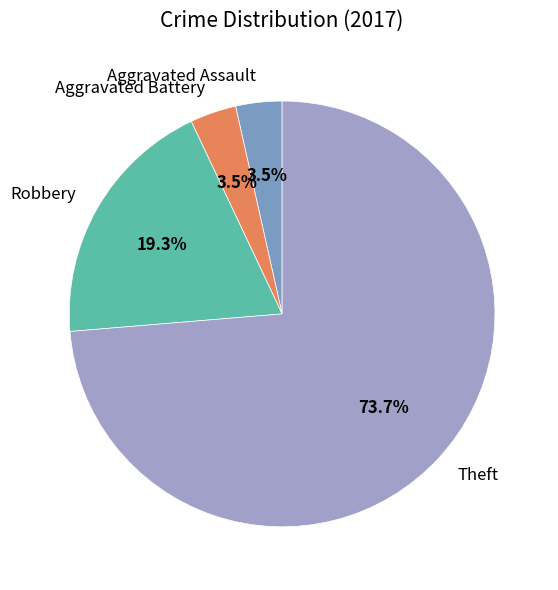

Approximately how many times larger is the value at Aggravated Assault compared to Aggravated Battery?

1.0